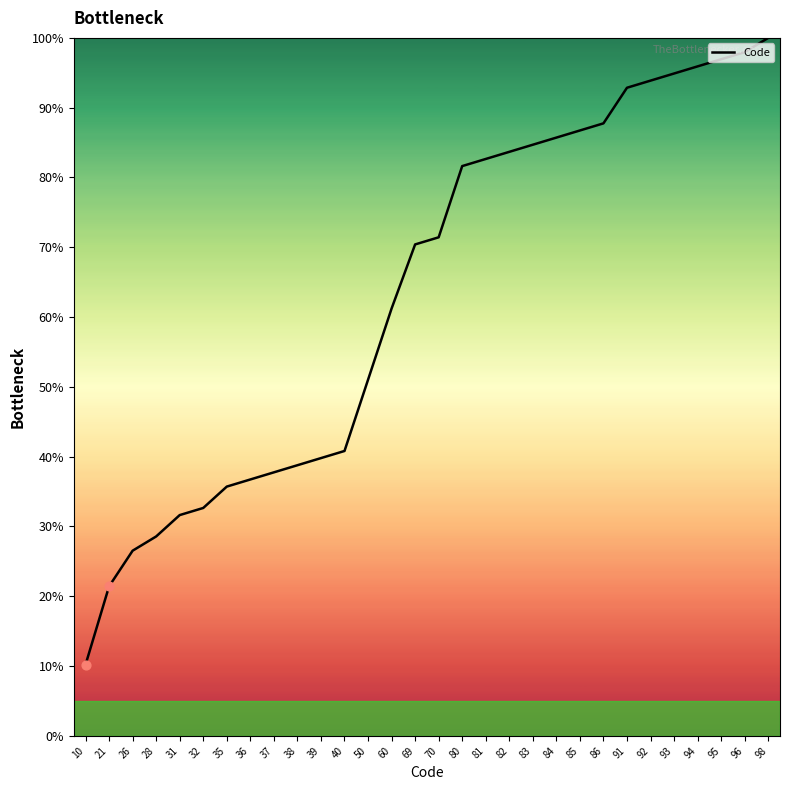

What is the change in value from 36 to 94?

+59.2